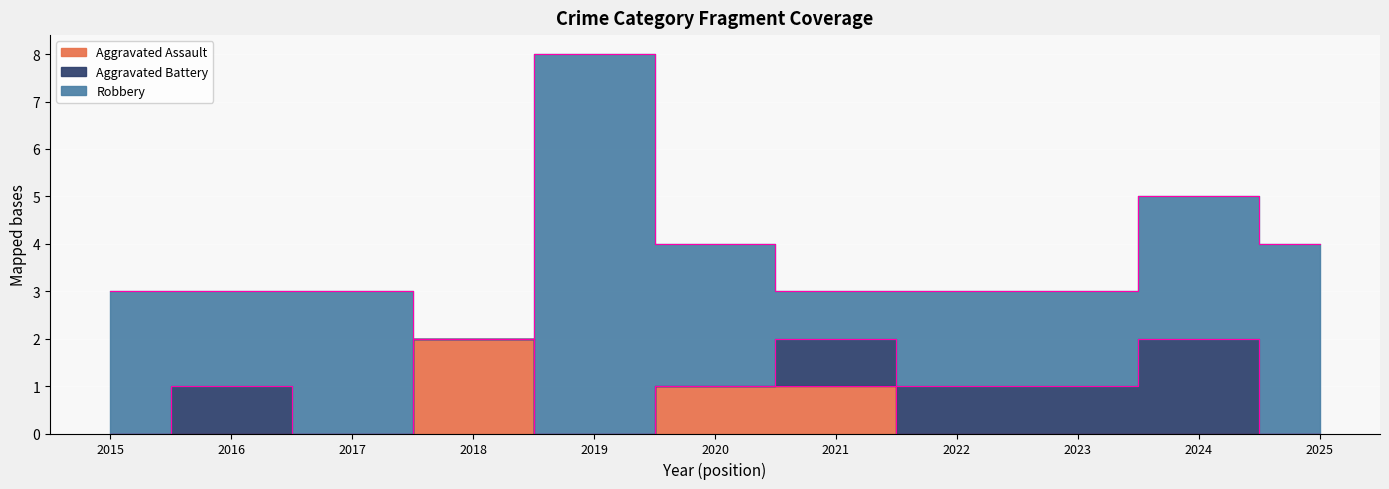

True or false: Robbery has a value of 1 at 2016.

False